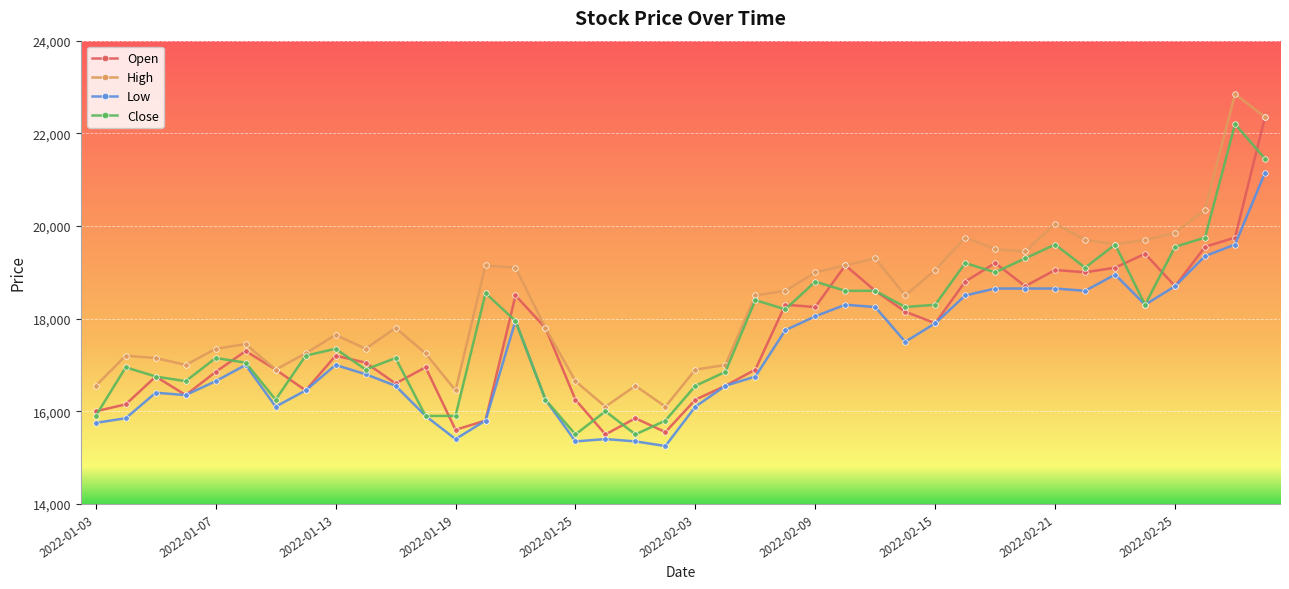

True or false: Close has more than 2 points higher than both neighbors.

True